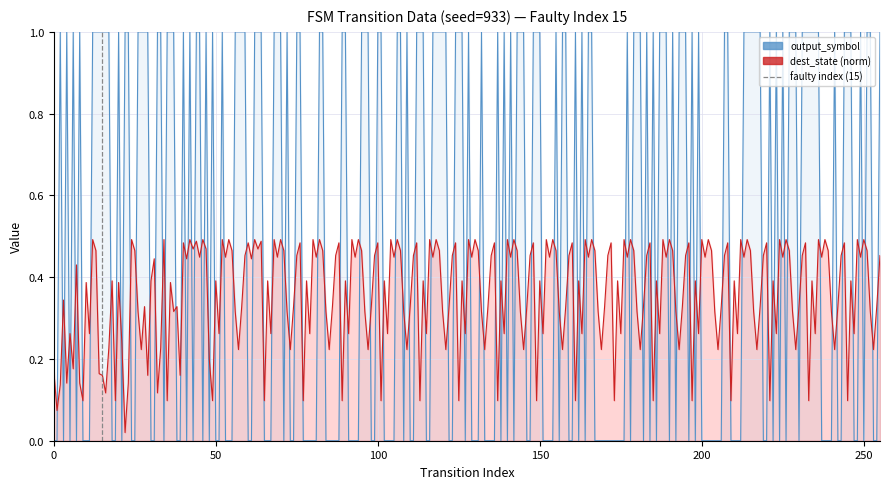

At which category does the chart reach its peak across all series?

50